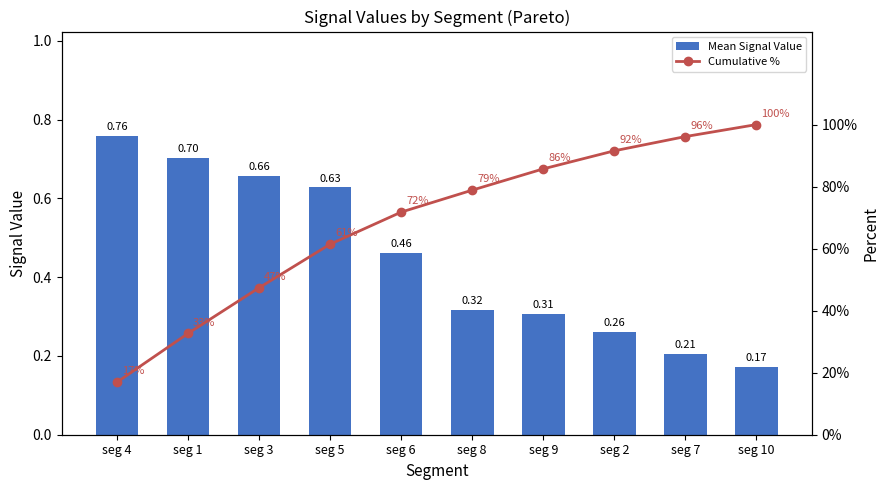

What is the value of the Mean Signal Value bar at the 5th from the left?

0.5